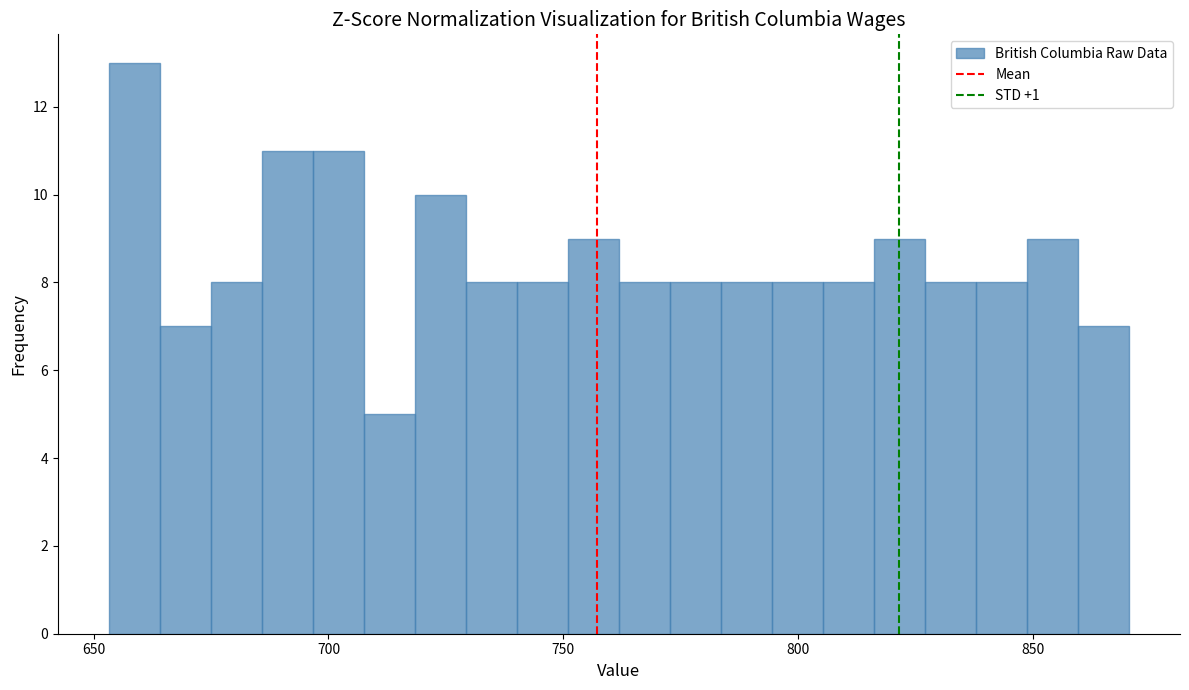

Around what value on the x-axis is the tallest bar? Give the approximate position of its centre, as read against the axis.

660